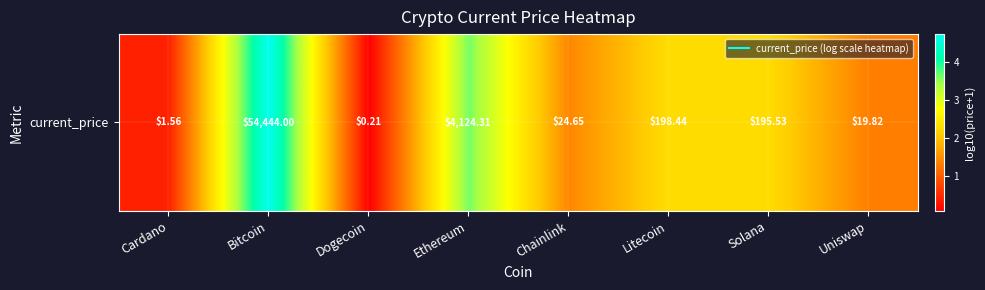

Which has a higher value, Bitcoin or Litecoin?

Bitcoin